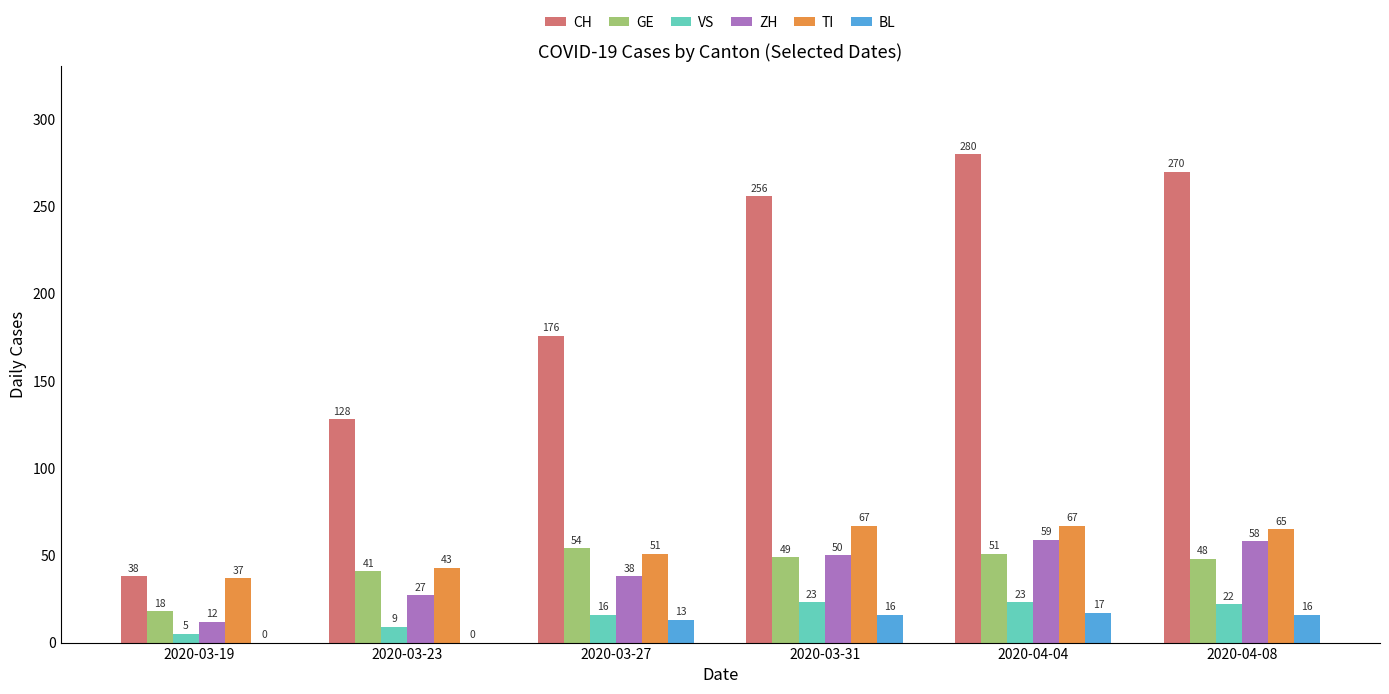

True or false: BL has a value of 10 at 2020-03-23.

False